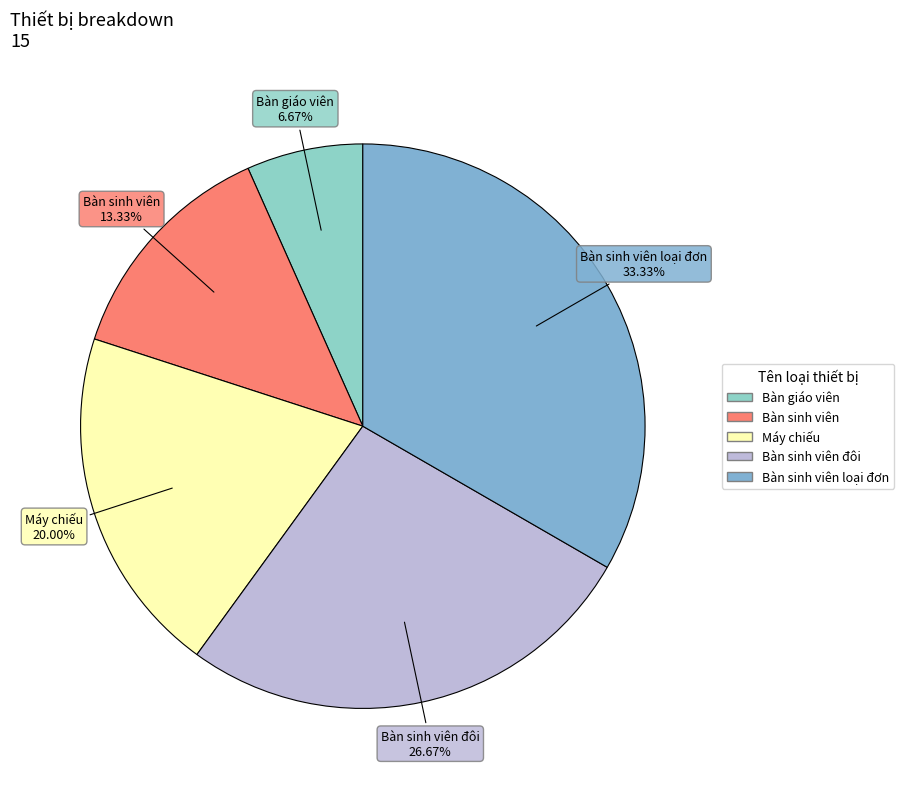

Does any single category account for the majority?

No